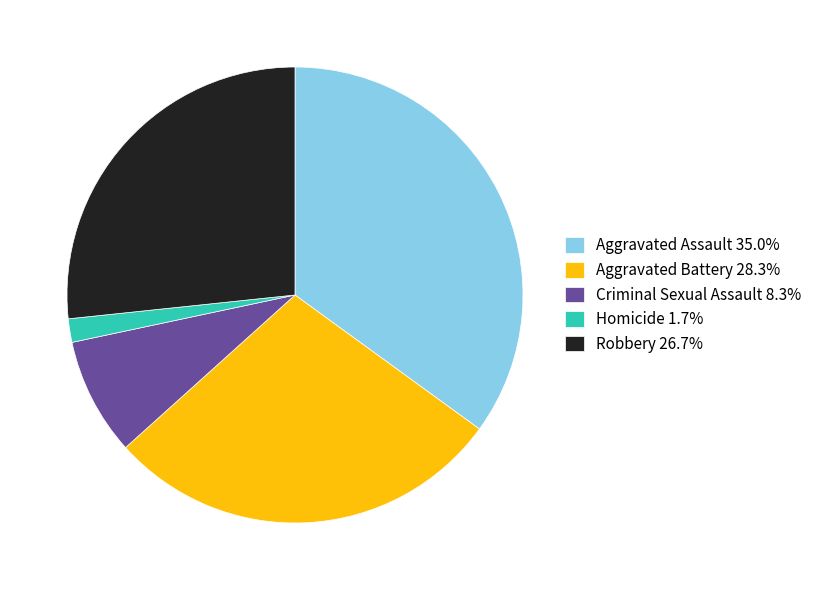

Do Aggravated Battery 28.3% and Robbery 26.7% together represent more than half of the pie?

Yes